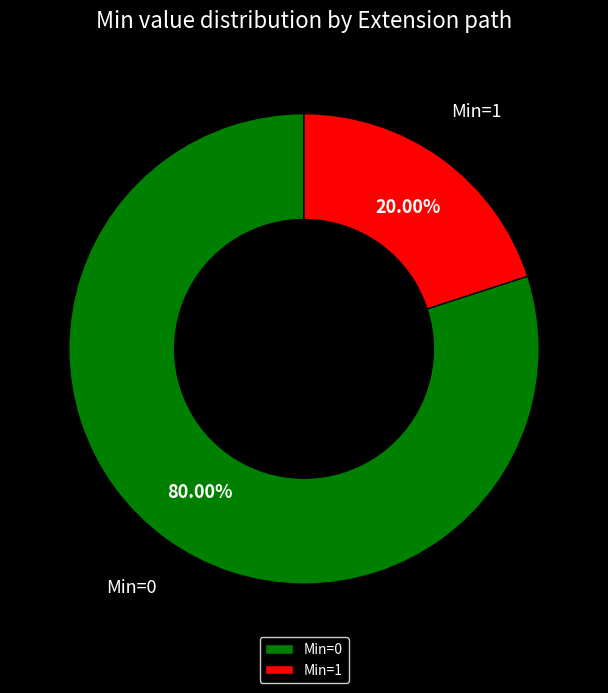

Is the sum of Min=1 and Min=0 greater than half?

Yes